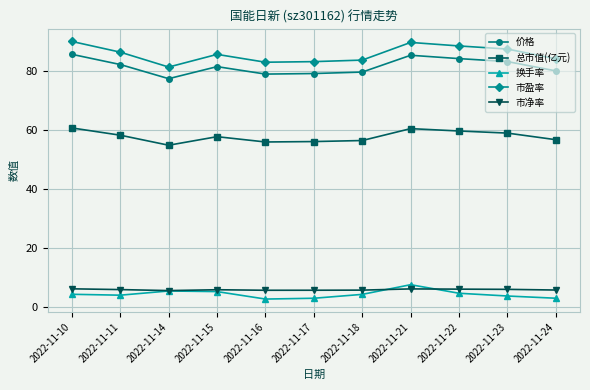

Count the number of data series in this chart.

5